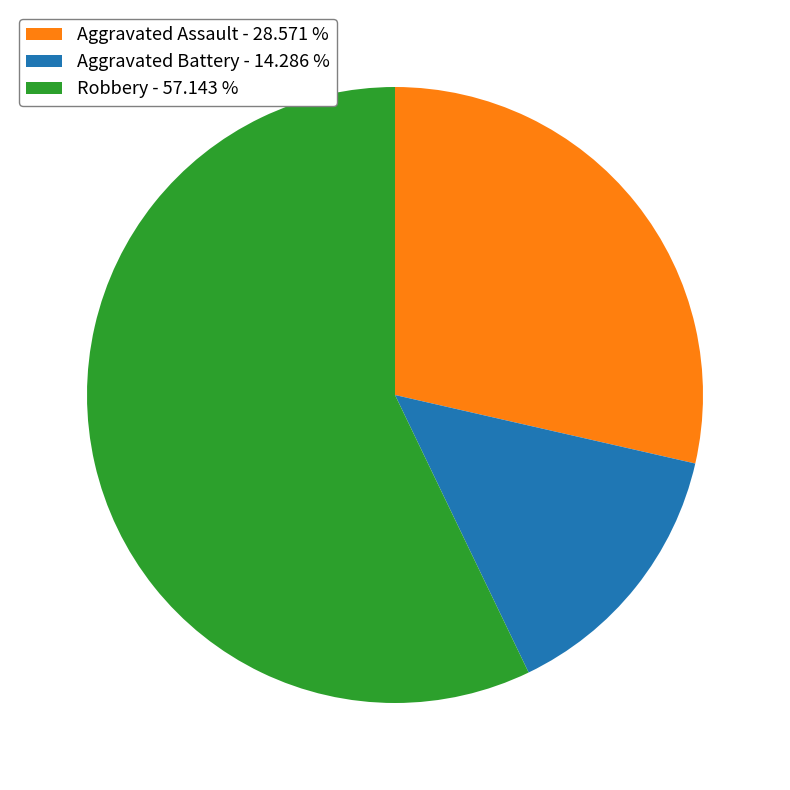

Which slice is the smallest?

Aggravated Battery